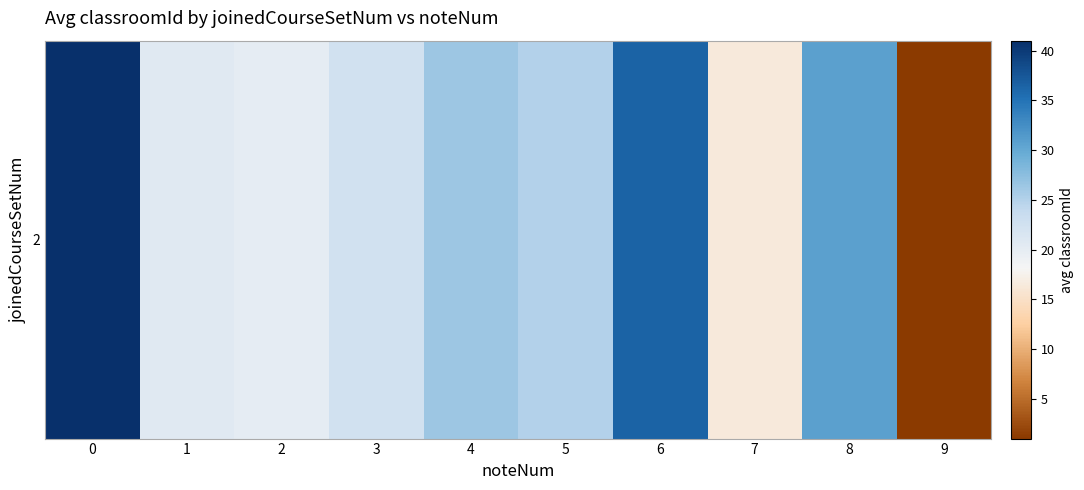

Reading right to left, extract all data points from this chart.

1.0	30.8	16.4	36.3	25.0	26.3	22.5	20.0	20.6	41.0